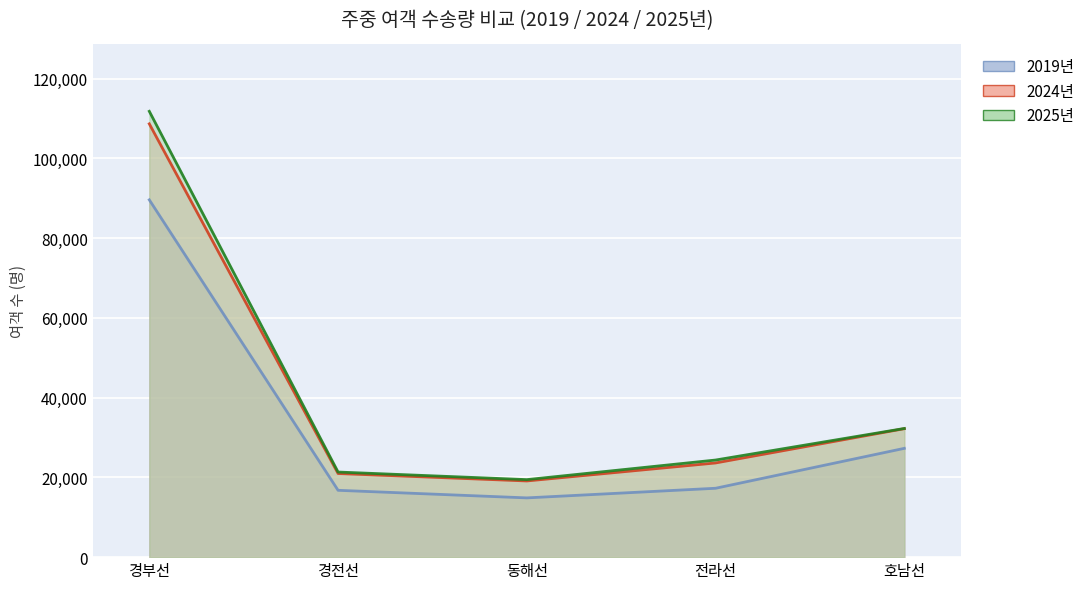

In 2025년, how many points are lower than both neighbors (excluding endpoints)?

1